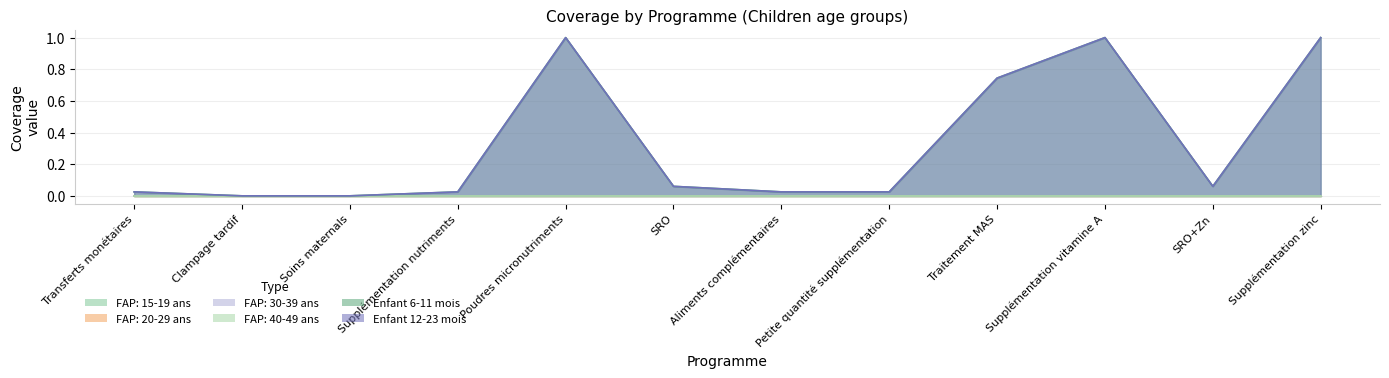

List the series in order of their peak value, highest first.

Enfant 6-11 mois, Enfant 12-23 mois, FAP: 15-19 ans, FAP: 20-29 ans, FAP: 30-39 ans, FAP: 40-49 ans